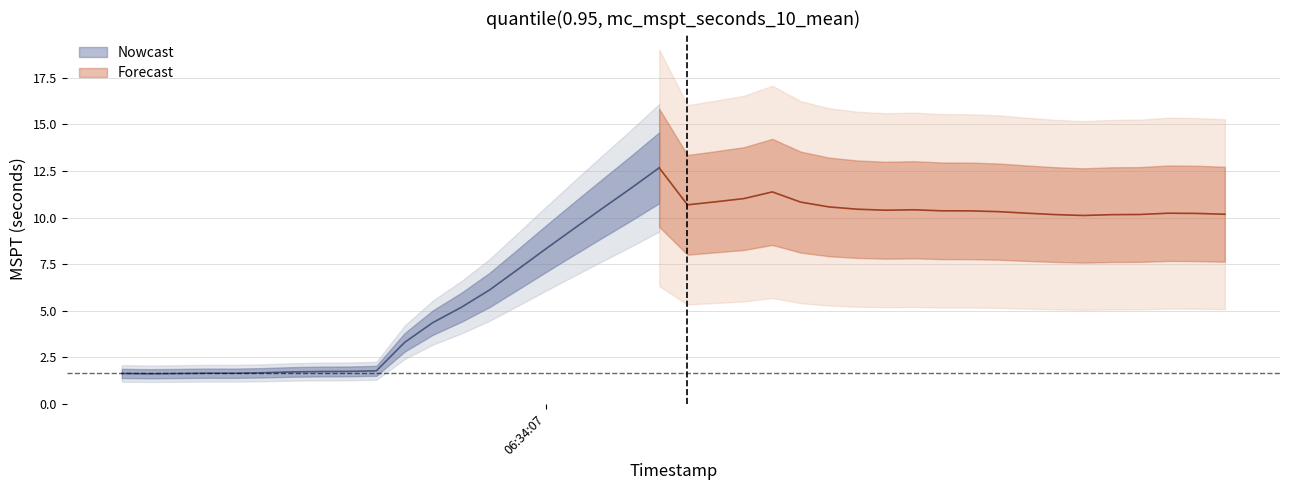

What value does the data have at 24?

10.8